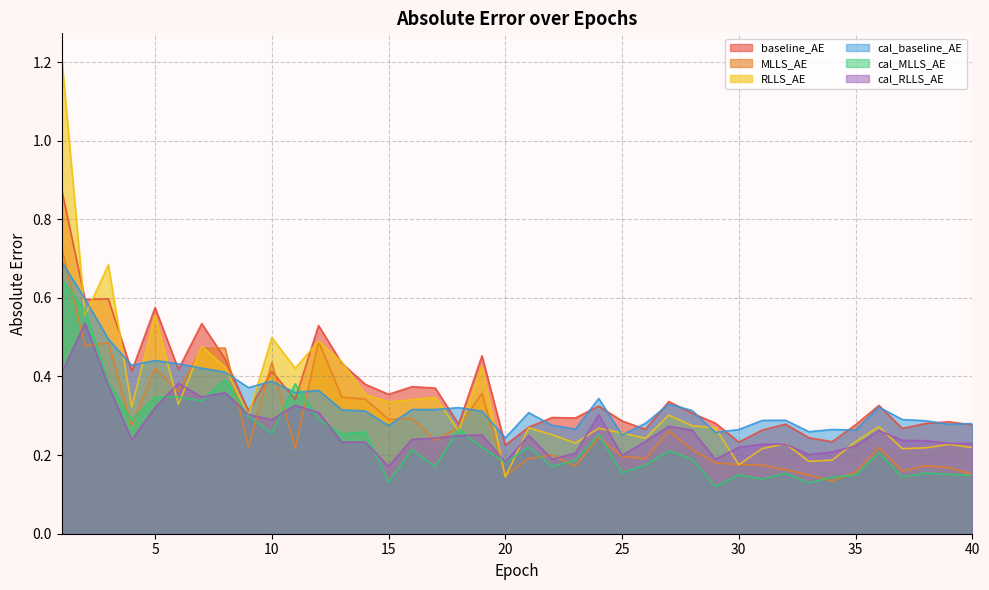

At which category does cal_baseline_AE reach its first local peak?

5